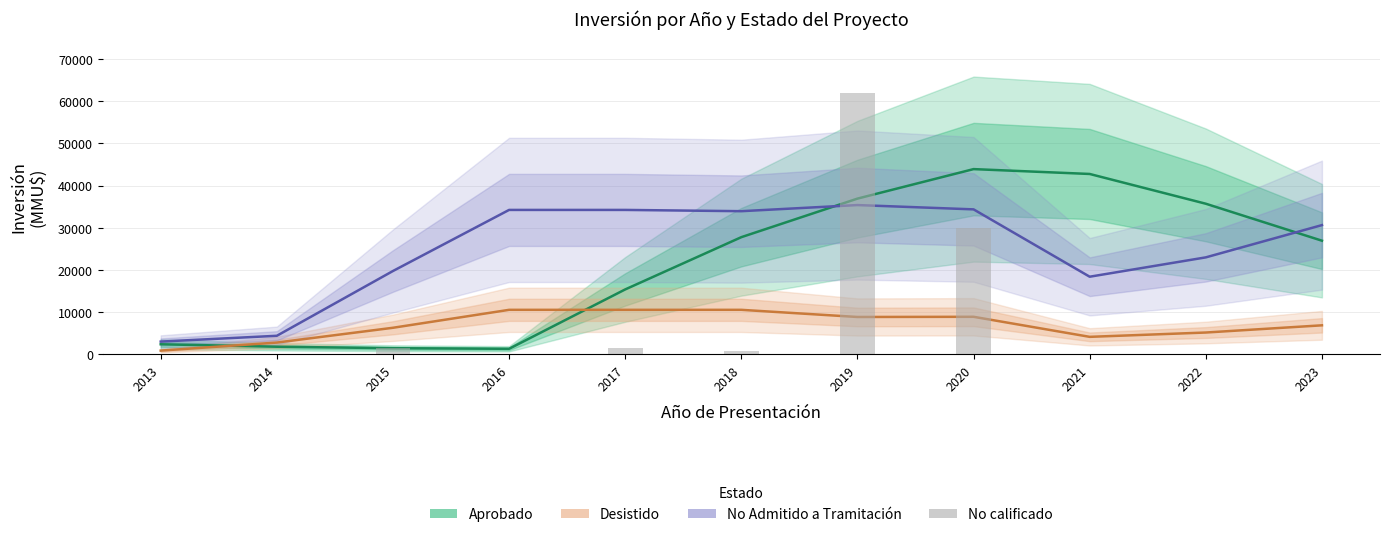

Reading left to right, transcribe all the data shown in this chart.

Aprobado: 2339.3	1754.5	1403.6	1264.0	15352.0	27752.0	36902.2	43902.2	42748.2	35687.8	26917.0
Desistido: 833.3	2745.8	6253.2	10510.8	10510.8	10510.8	8814.2	8858.6	4101.0	5126.2	6835.0
No Admitido a Tramitación: 2975.0	4352.0	19722.2	34217.8	34217.8	33917.8	35371.4	34349.0	18368.4	22960.5	30614.0
No calificado: 0.0	0.0	1500.0	0.0	1547.0	770.0	62000.0	30000.0	0.0	0.0	0.0